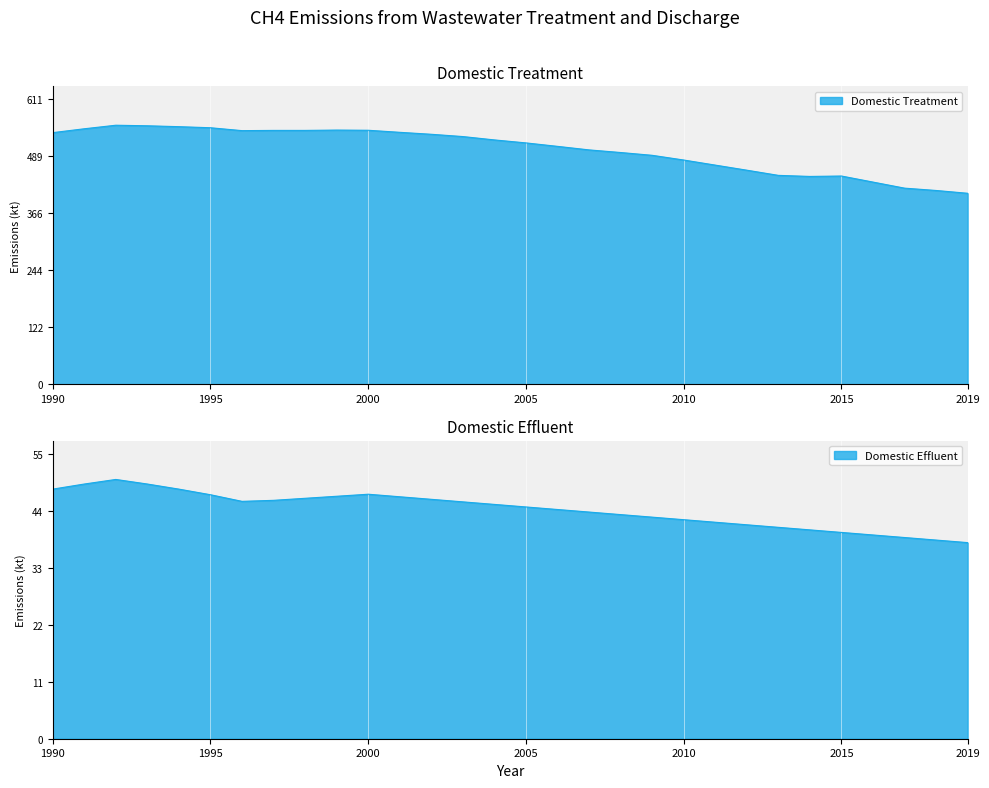

What is the maximum value for Domestic Effluent?

50.9